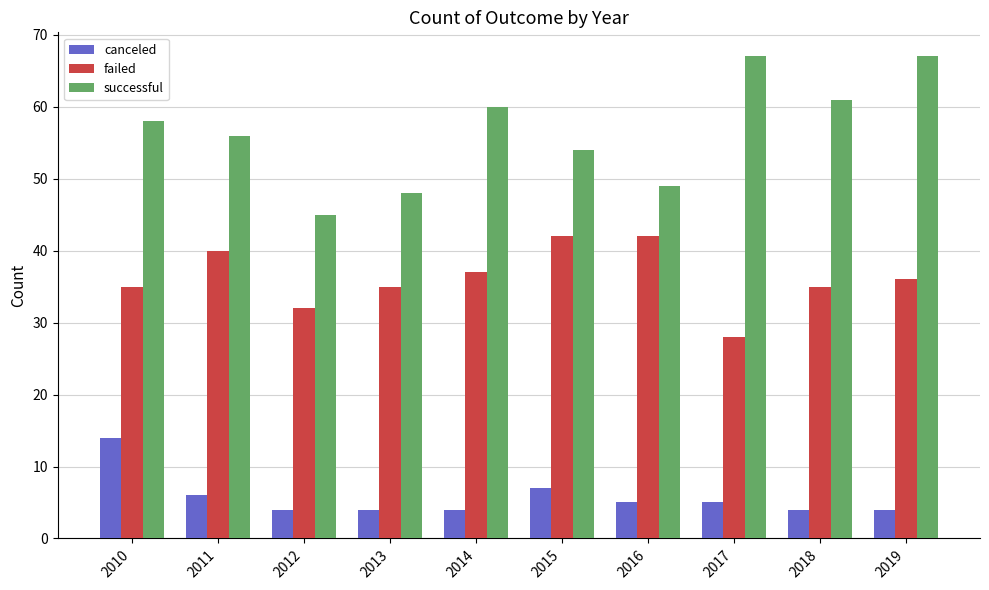

What is the minimum value shown in the chart?

4